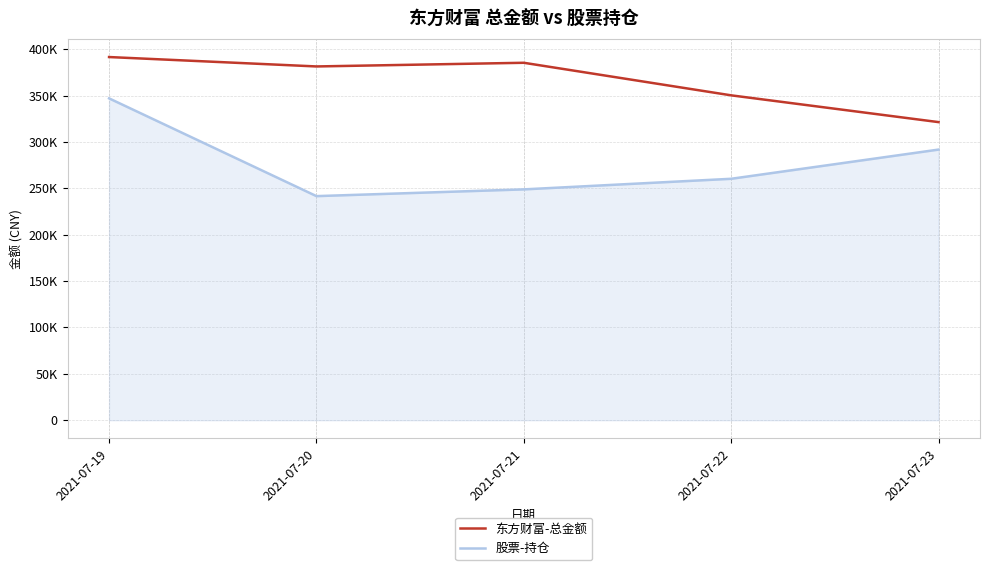

List the series in order of their peak value, lowest first.

股票-持仓, 东方财富-总金额